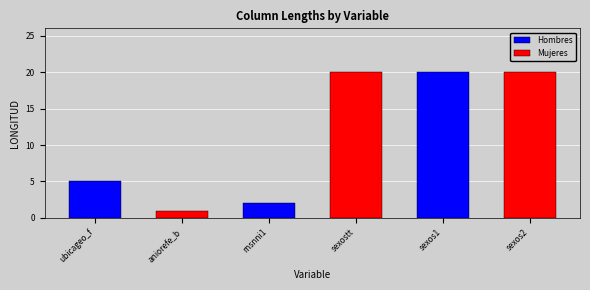

Where is the data nearest to the value 10?

ubicageo_f